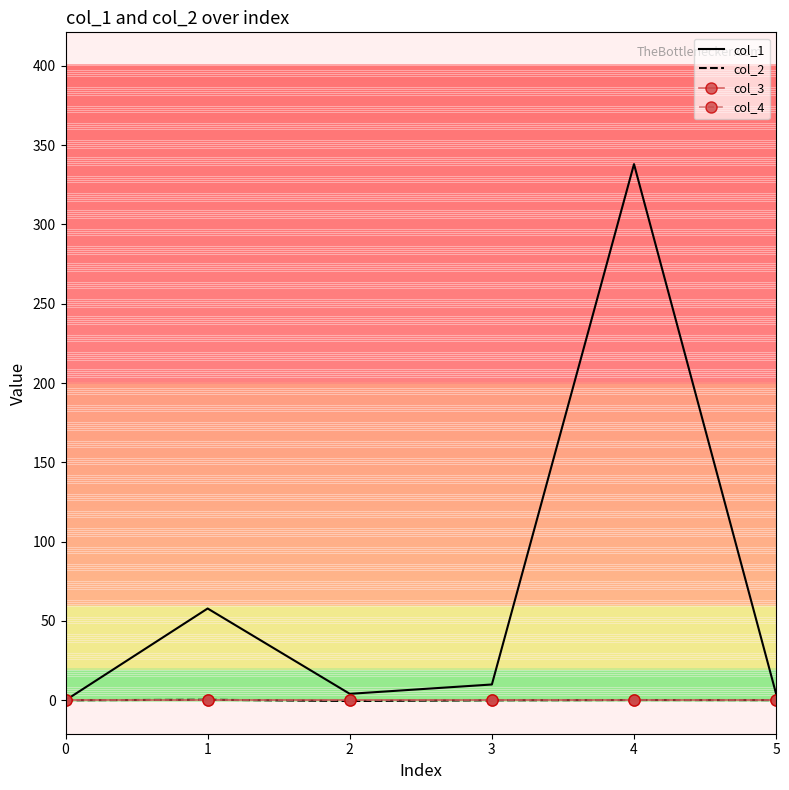

What is the value of the col_1 point at the 5th from the left?

338.0